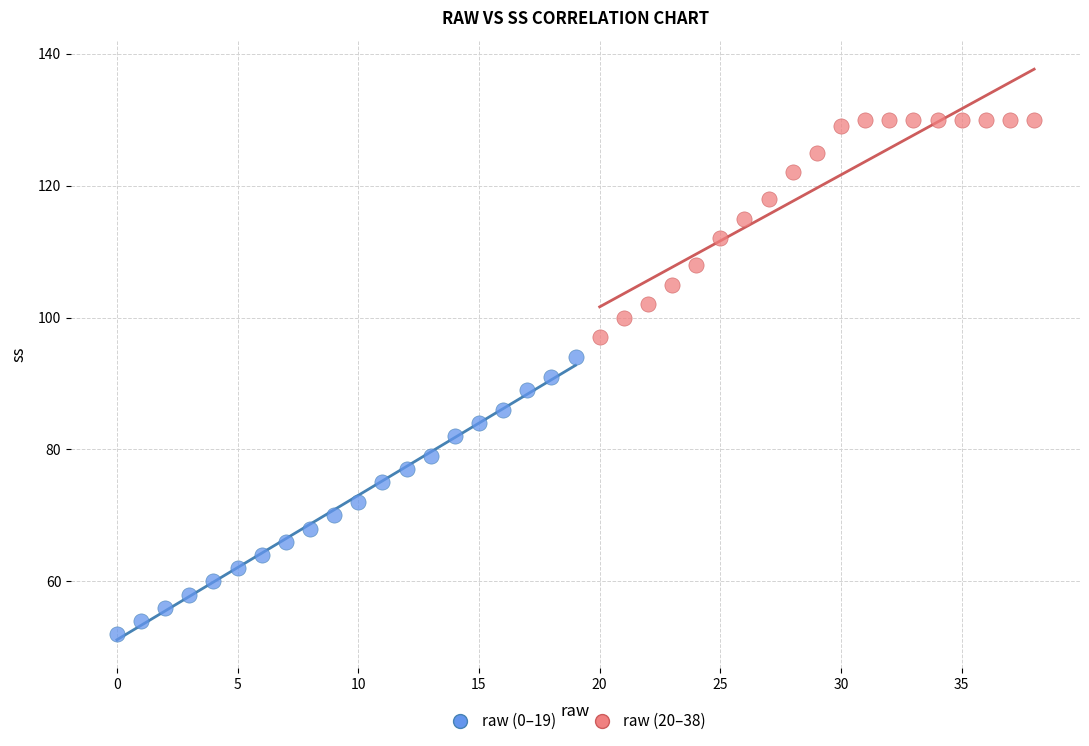

Which series has the widest spread of Y values?

raw (0–19)